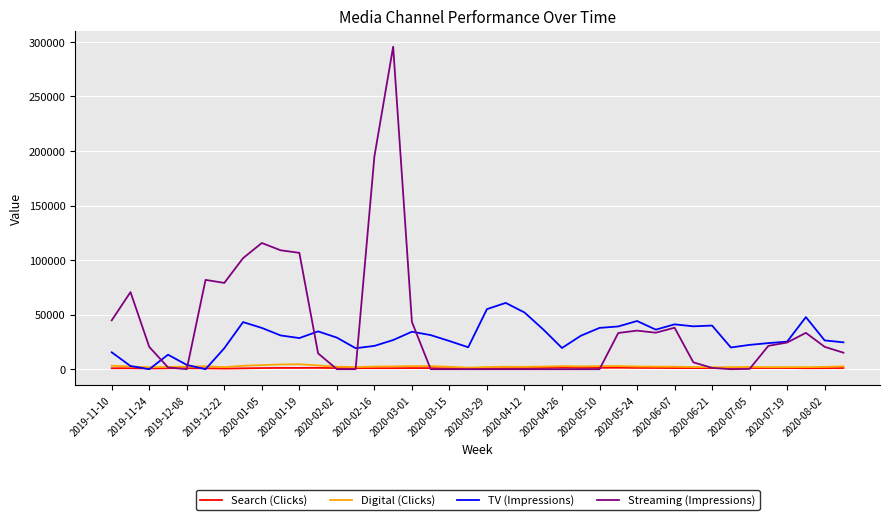

In Streaming (Impressions), how many points are higher than both neighbors (excluding endpoints)?

8